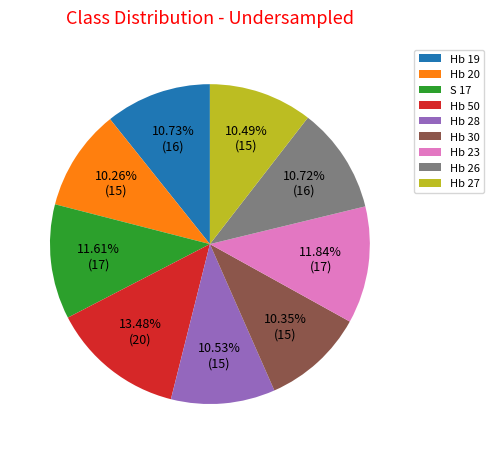

To the nearest percent, what percentage of the pie is Hb 26?

11%